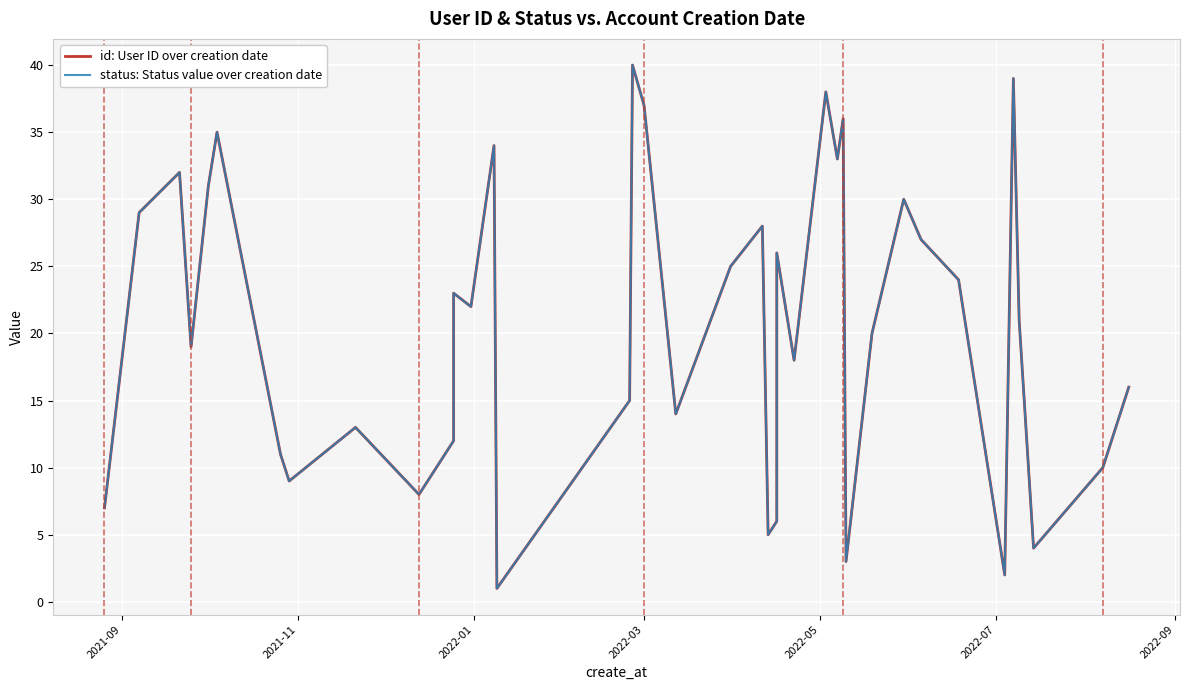

How many lines are shown in the chart?

2